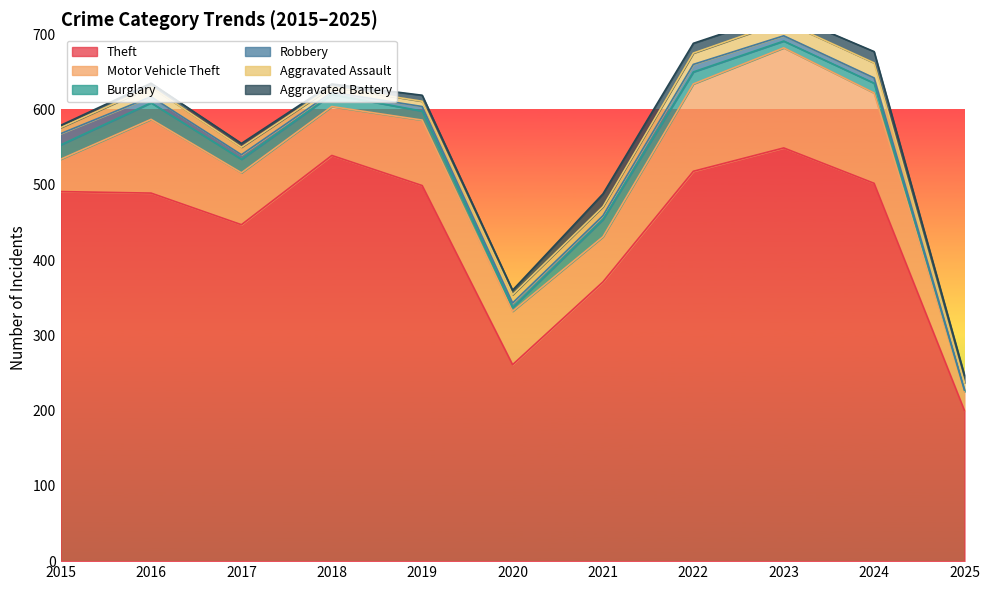

True or false: Aggravated Assault has more than 0 points higher than both neighbors.

True